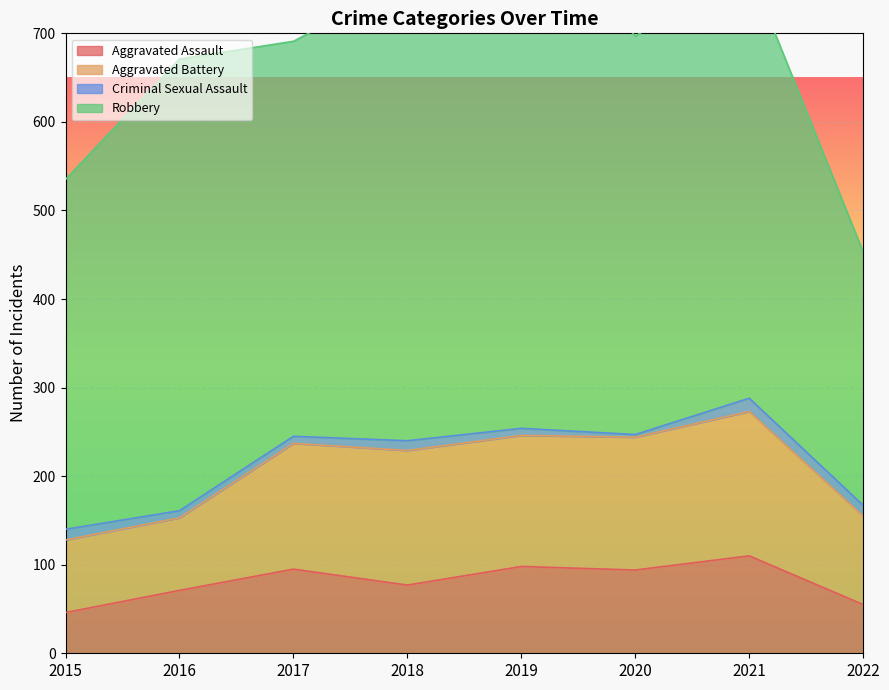

List the series in order of their peak value, highest first.

Robbery, Aggravated Battery, Aggravated Assault, Criminal Sexual Assault